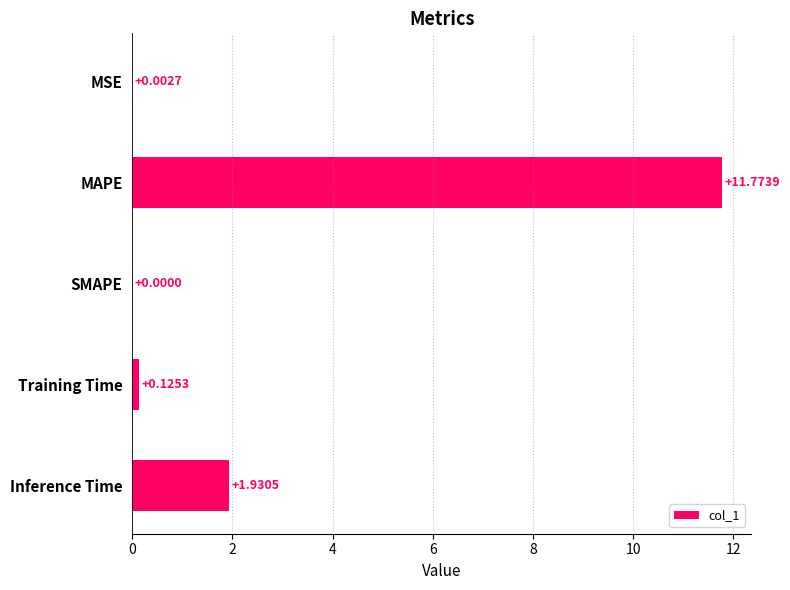

What is the sum of the values at MAPE and SMAPE?

11.8